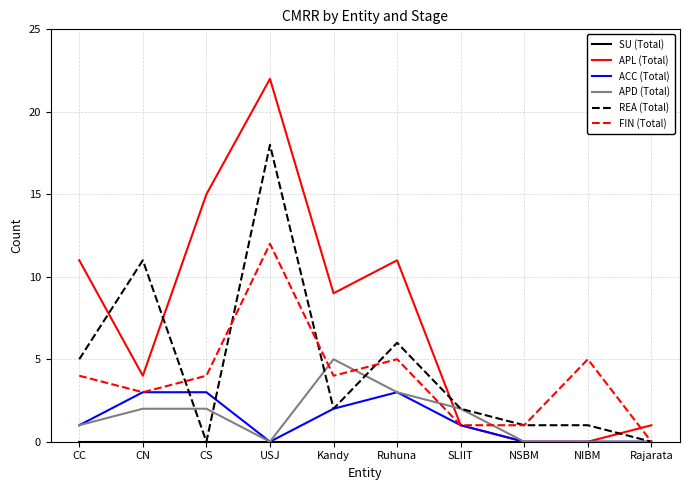

What is the total value across all series at USJ?

52